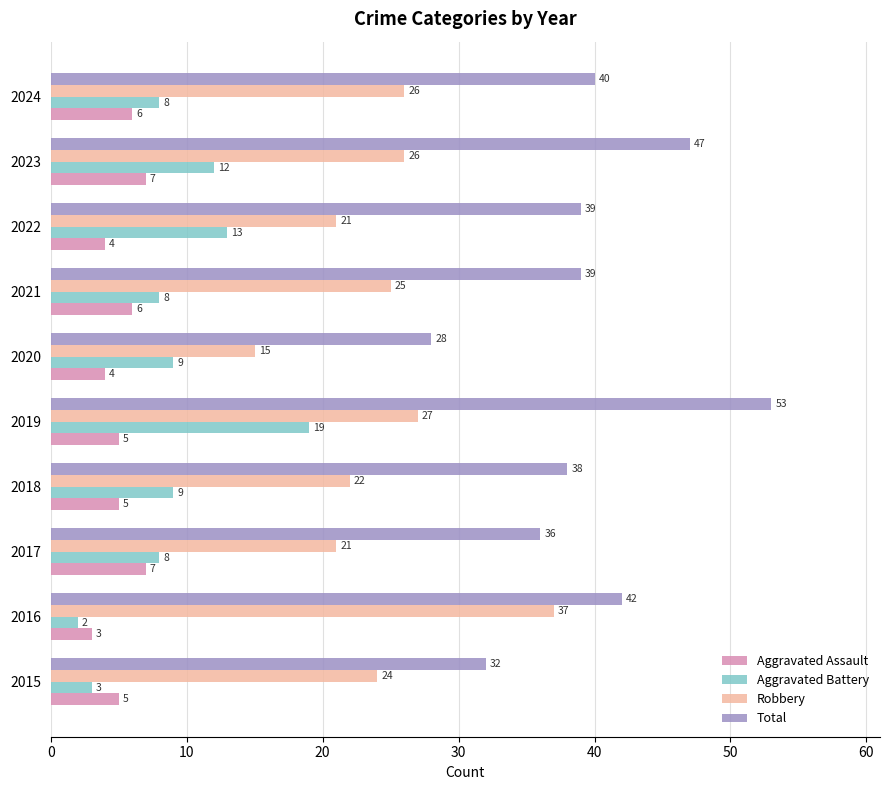

At how many categories does at least one series exceed 7?

10